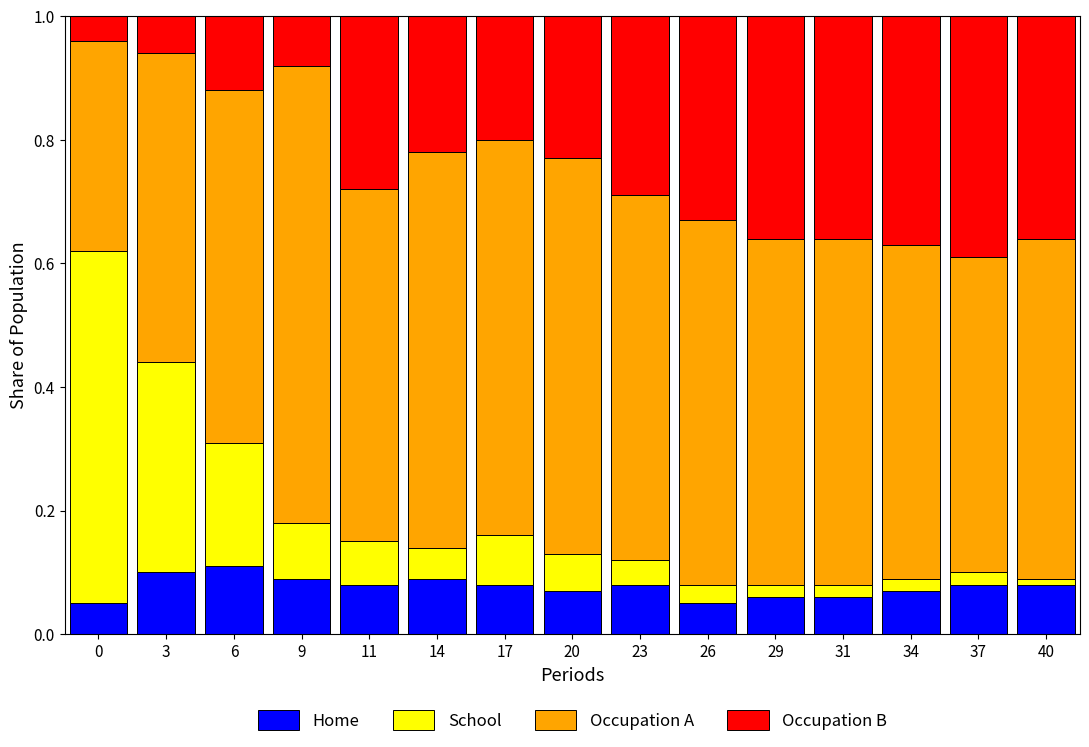

The value of Home at 34 is 0.0. True or false?

False